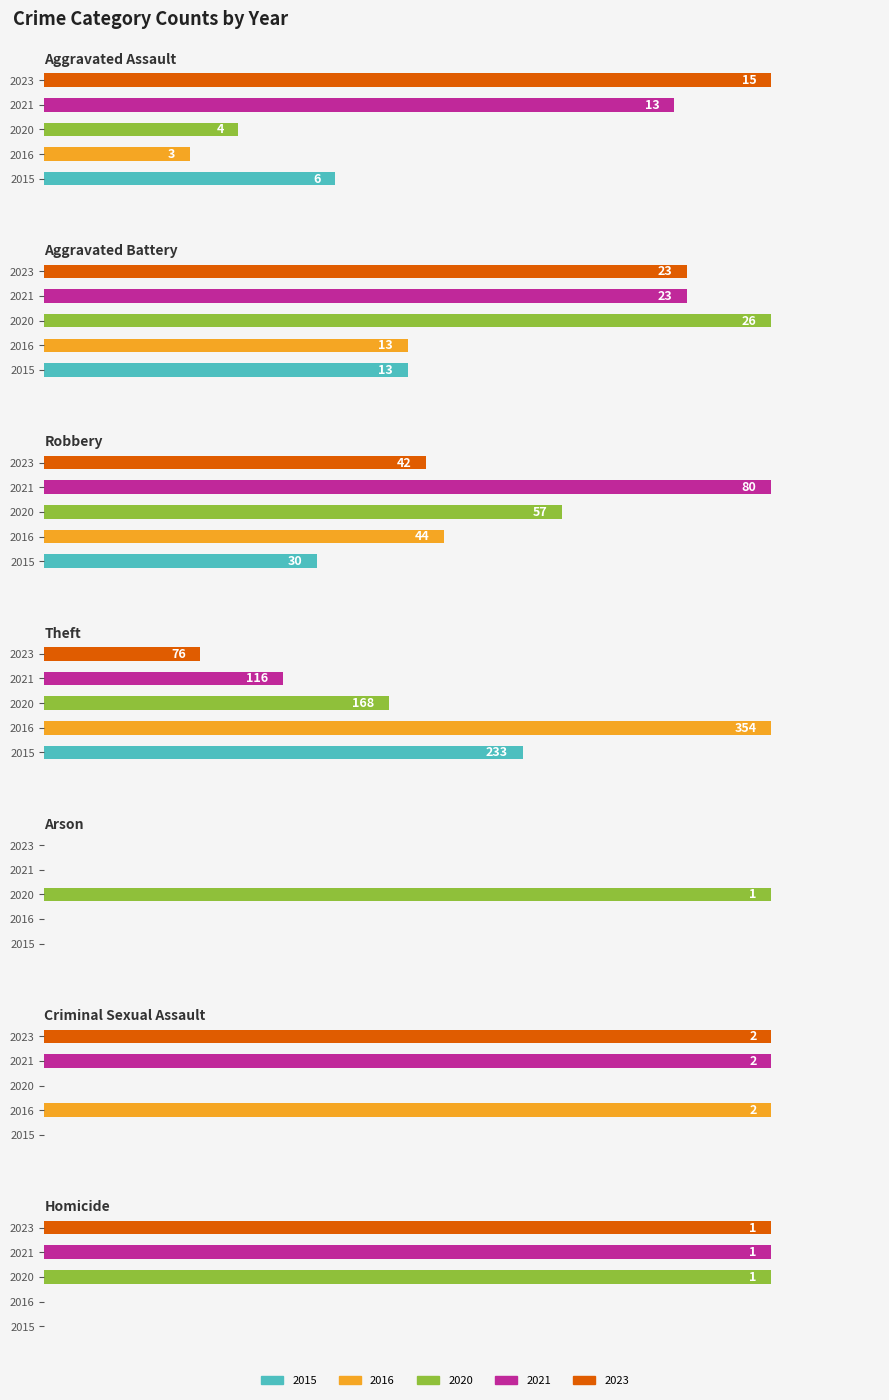

The value of 2020 at Criminal Sexual Assault is 0. True or false?

True